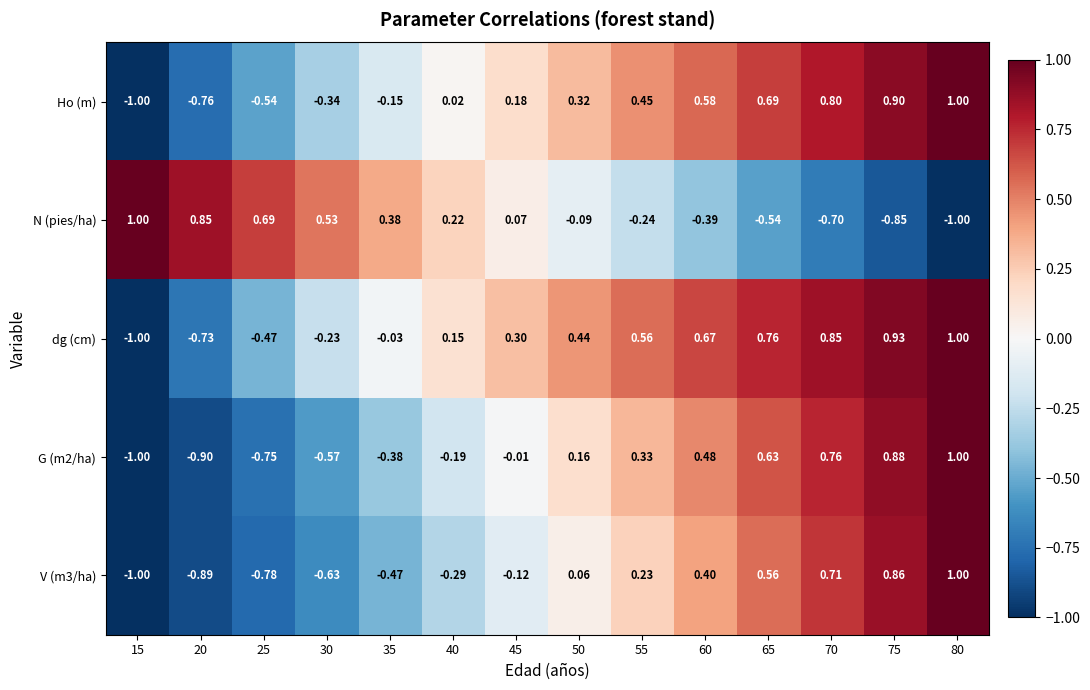

Is the value of G (m2/ha) at 40 greater than the value of dg (cm) at 40?

No